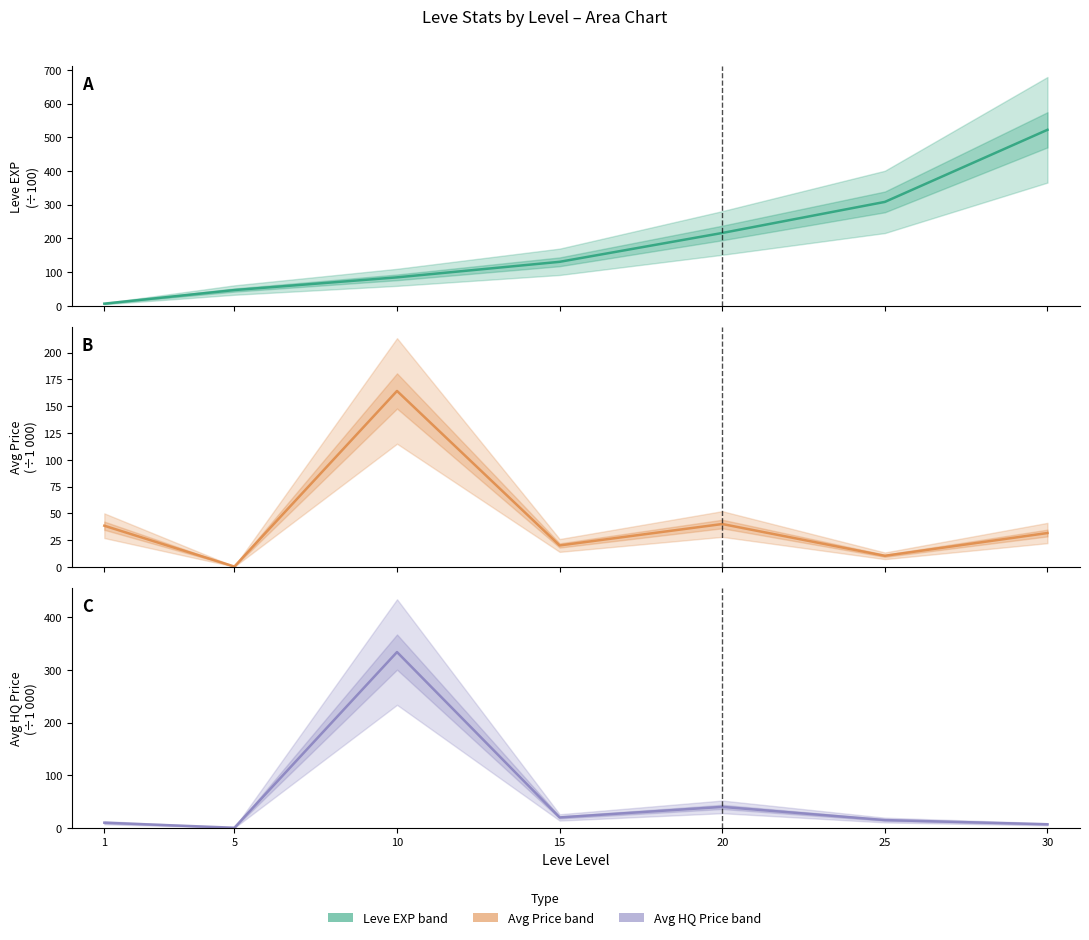

Reading left to right, list all the values displayed in this chart.

Leve EXP / 100: 1=6.3	5=46.6	10=84.3	15=130.4	20=216.0	25=308.2	30=522.2
Avg Price / 1 000: 1=38.4	5=0.3	10=164.3	15=20.0	20=40.0	25=10.3	30=31.6
Avg HQ Price / 1 000: 1=10.0	5=0.4	10=333.7	15=20.0	20=40.0	25=15.0	30=7.0